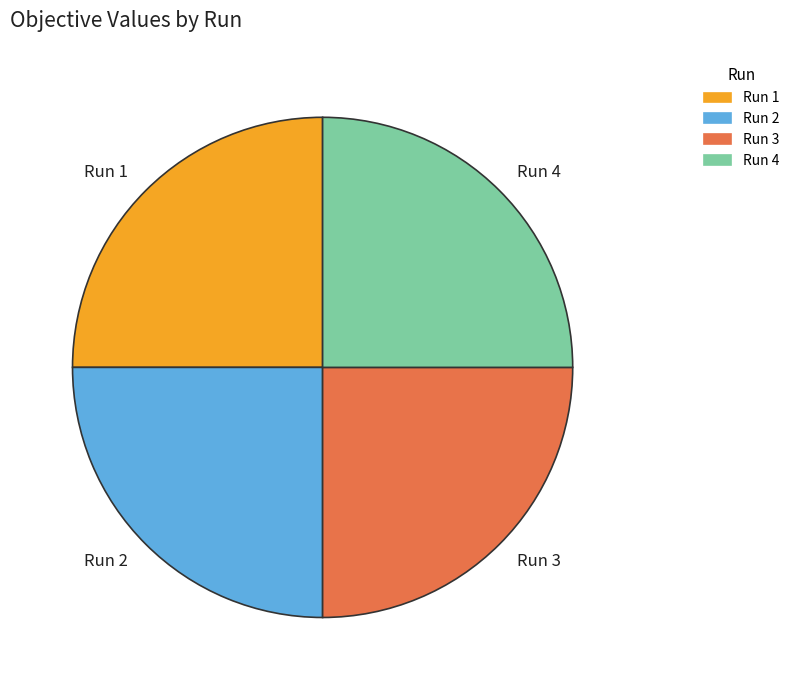

Is it true that Run 3 is 14% of the pie?

False